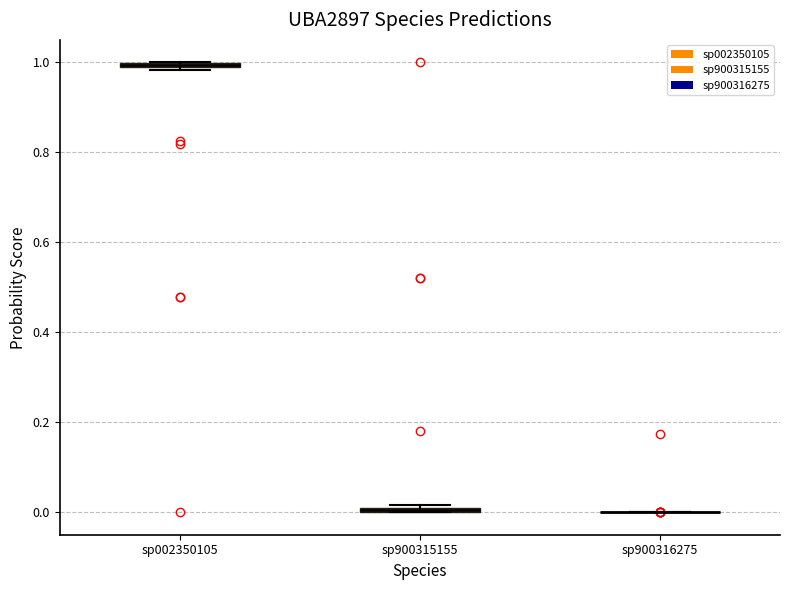

Where is the upper edge of the box for sp900315155 on the y-axis? The values are not printed on the chart, so give them approximately, as read against the axis.

0.02